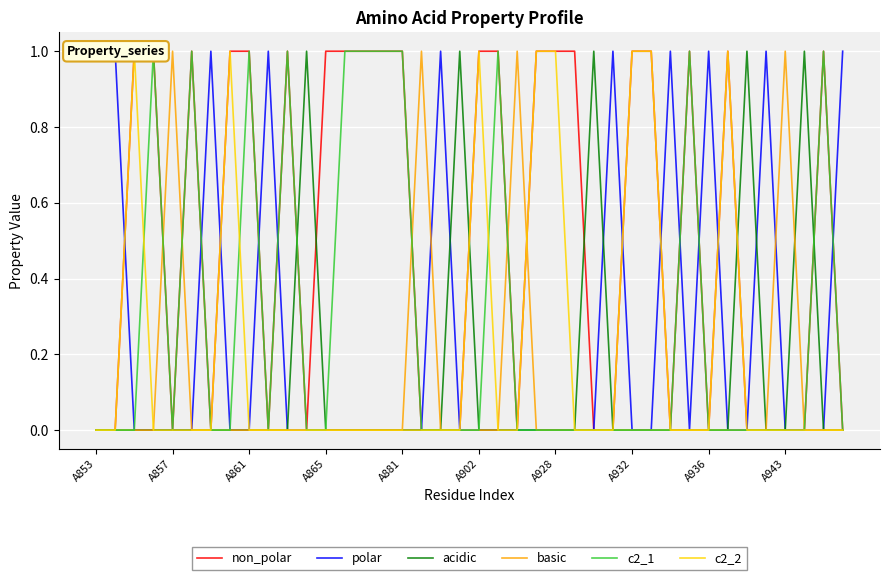

True or false: acidic has more than 1 interior local peaks.

True